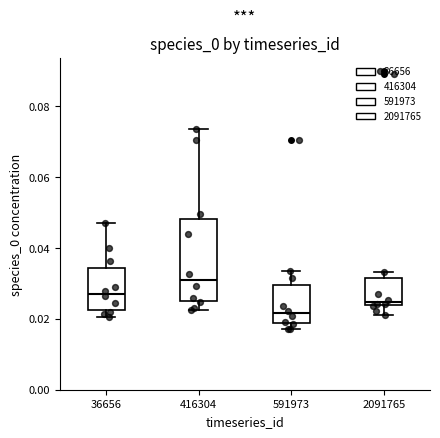

Reading left to right, transcribe this box plot: for each box, give where its median line is, the range the box spans, and where its two whiskers end, as read against the y-axis. The values are not printed on the chart, so give them approximately, as read against the axis.

36656: median 0.028, box 0.022 to 0.034, whiskers 0.020 to 0.048
416304: median 0.030, box 0.026 to 0.048, whiskers 0.022 to 0.074
591973: median 0.022, box 0.018 to 0.030, whiskers 0.018 (just below the box's lower edge) to 0.034
2091765: median 0.024 (just above the box's lower edge), box 0.024 to 0.032, whiskers 0.022 to 0.034